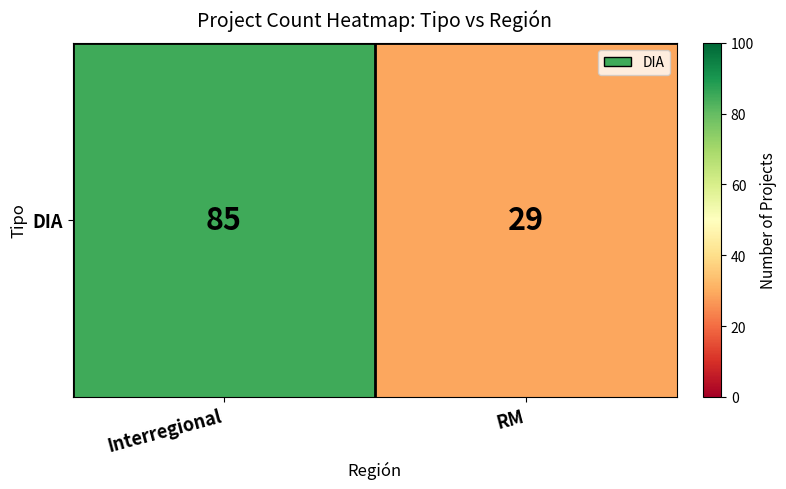

Is it true that the value at RM is 29?

True